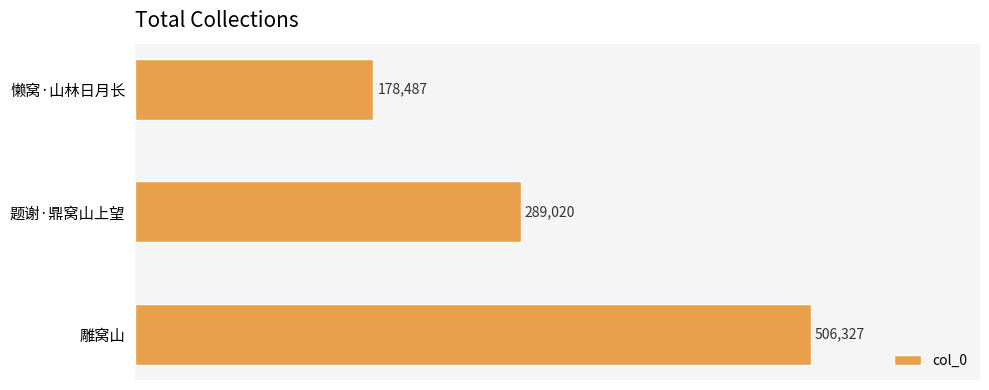

Reading top to bottom, list all the values displayed in this chart.

懒窝·山林日月长=178487	题谢·鼎窝山上望=289020	雕窝山=506327